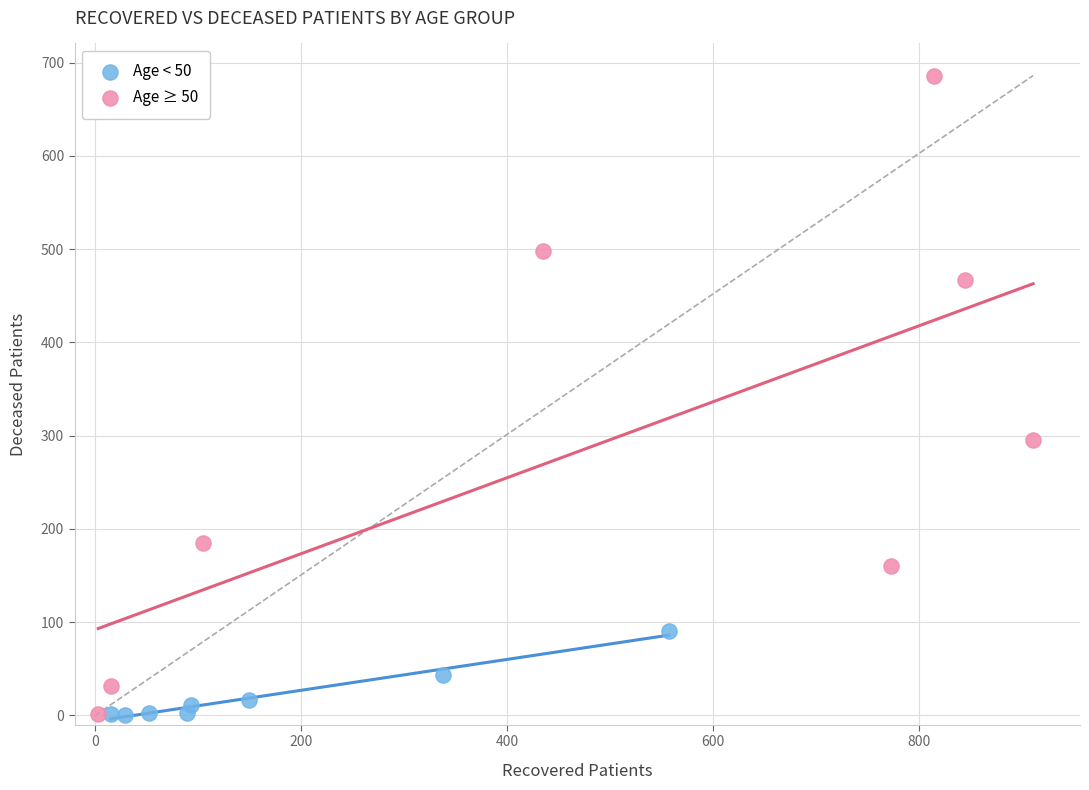

Which series reaches the maximum Y coordinate?

Age ≥ 50